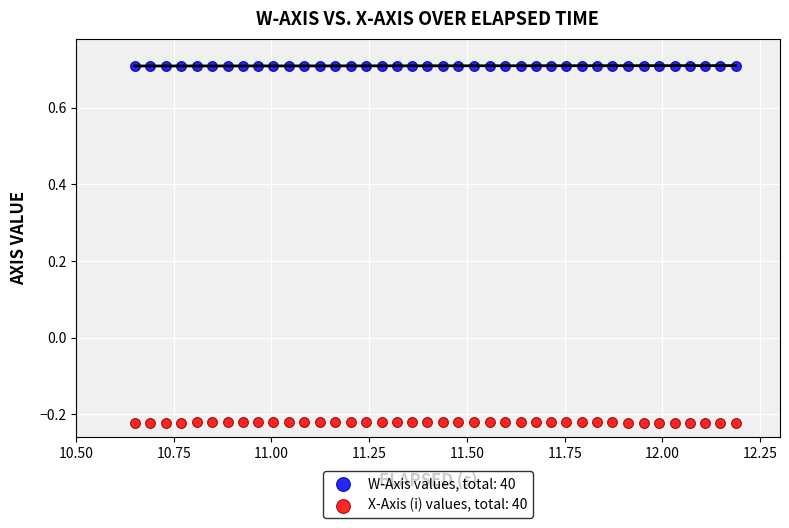

What are all the series names shown in the legend?

W-Axis values, total: 40, X-Axis (i) values, total: 40